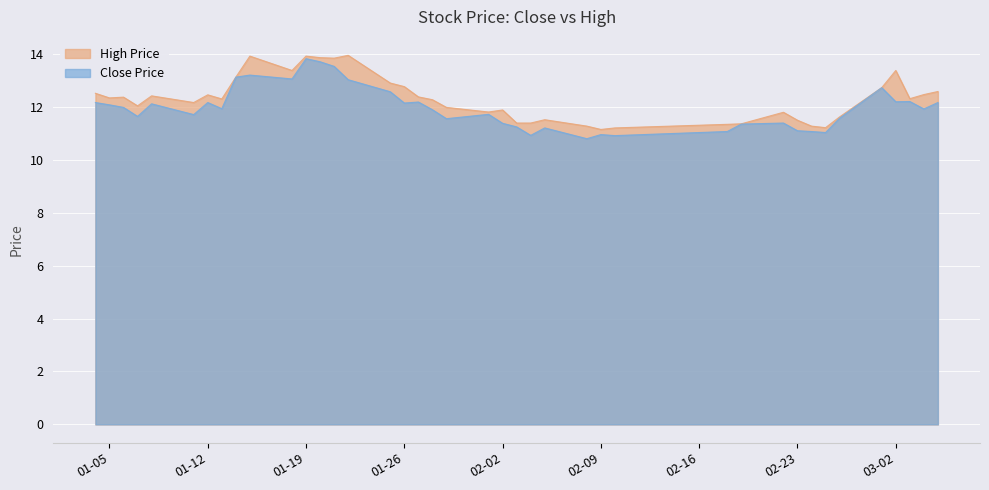

What is the total value across all series at 01-05?

24.4